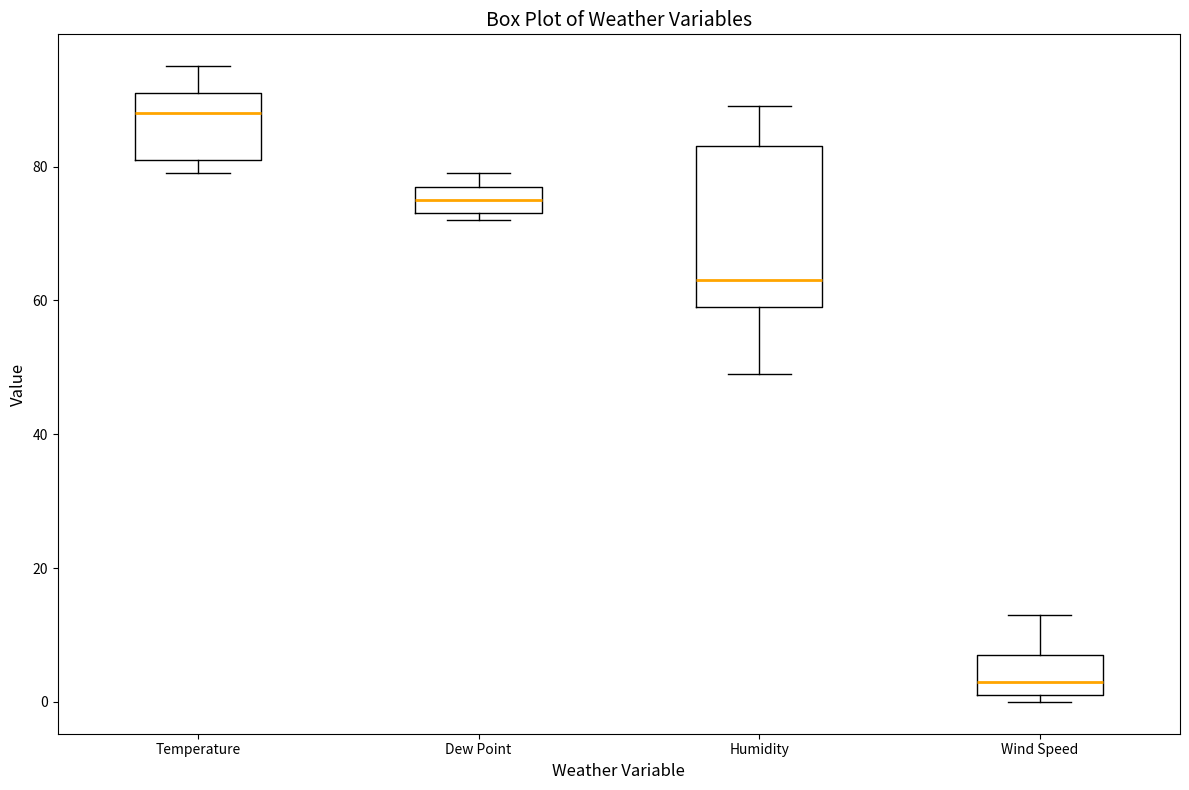

Which box has the lowest median line?

Wind Speed